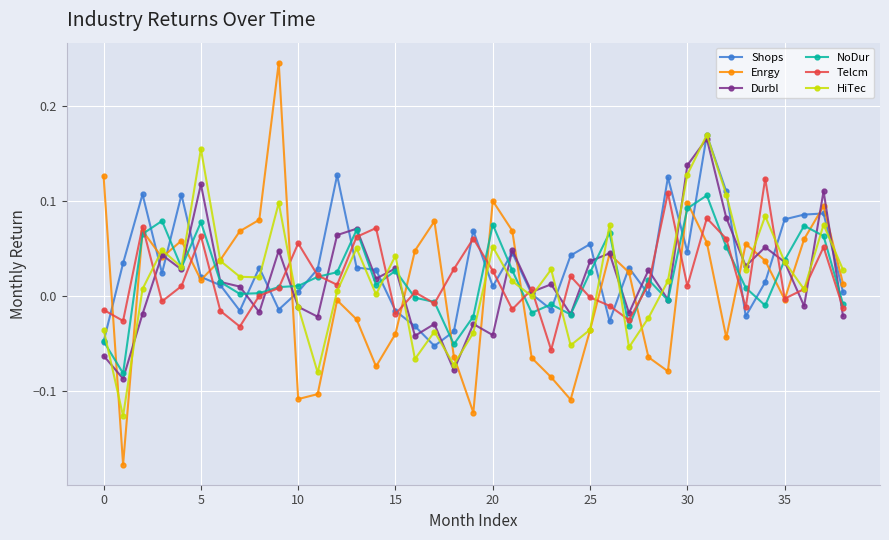

How many interior local peaks does the HiTec series have?

12